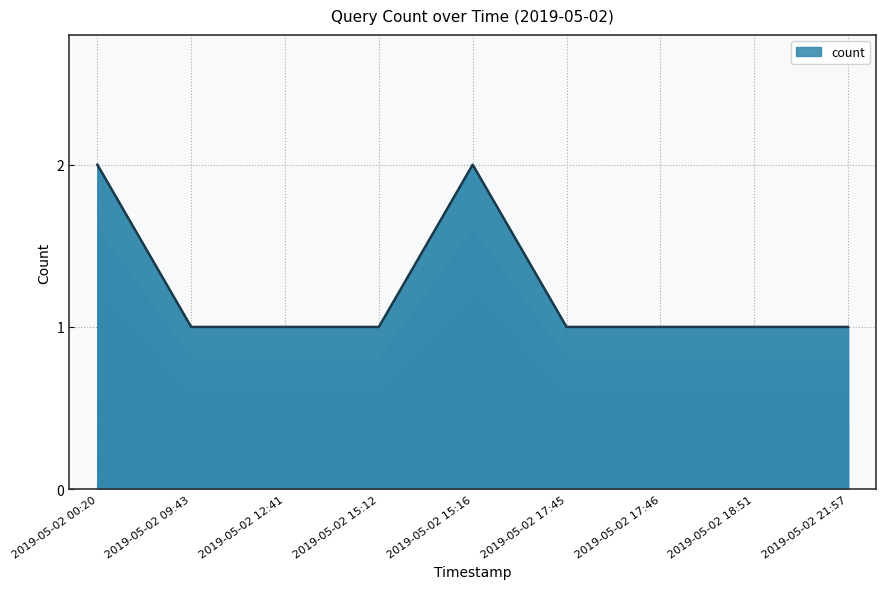

What is the ratio of the value at 2019-05-02 15:12 to the value at 2019-05-02 21:57?

1.0